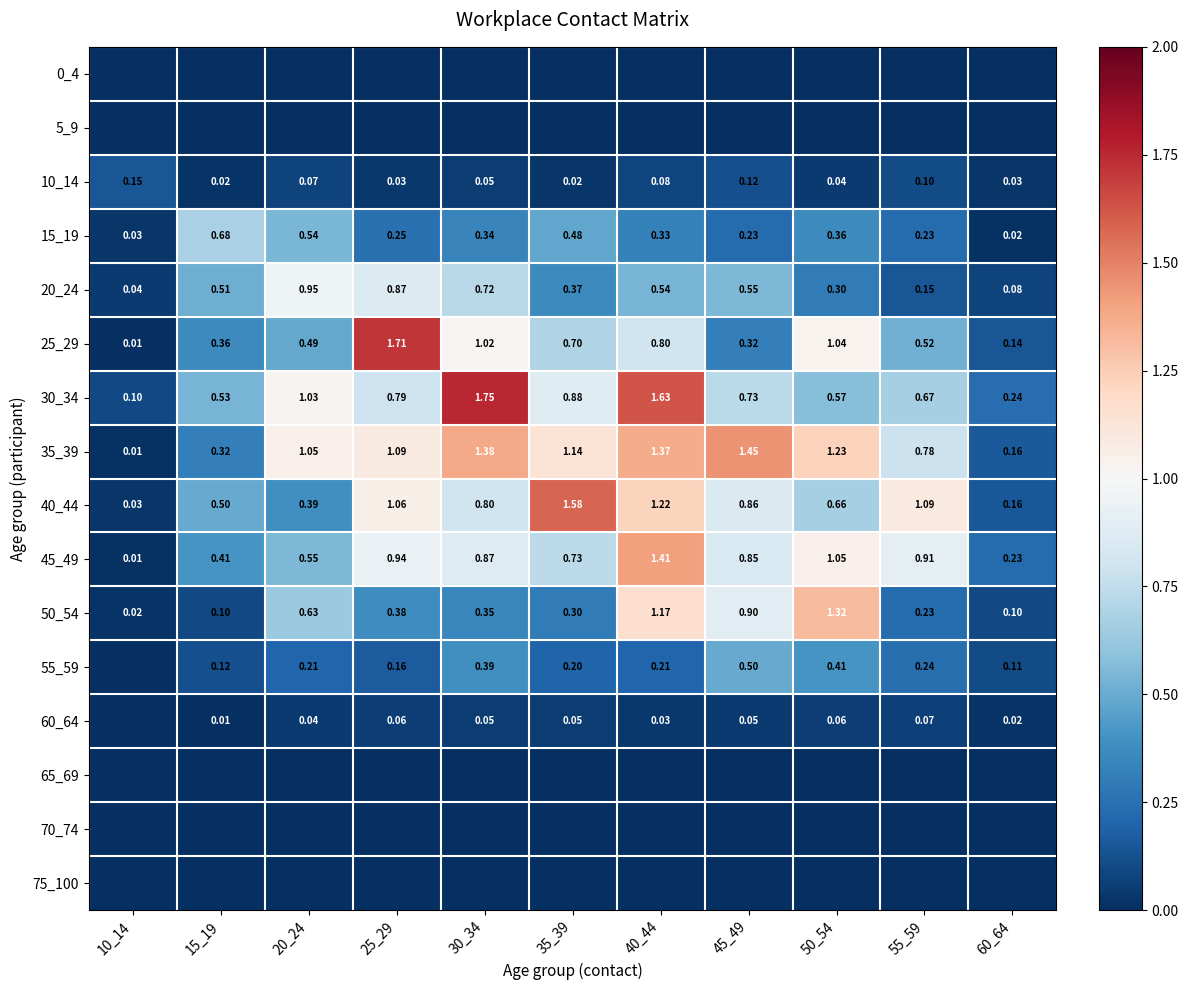

Is the value of 50_54 at 25_29 greater than the value of 60_64 at 15_19?

Yes